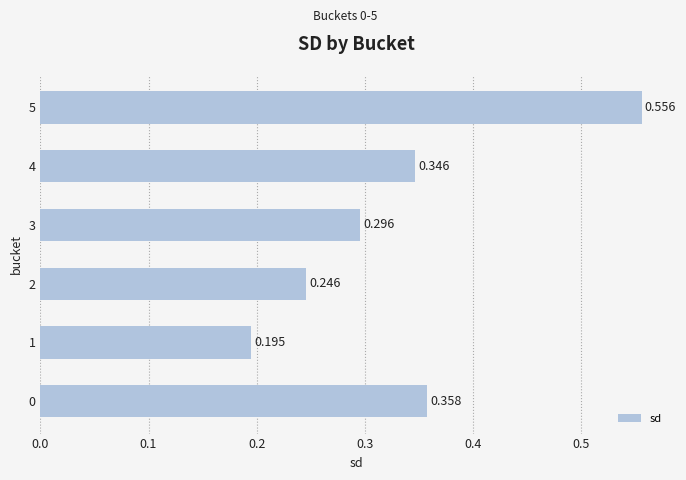

List the labels in order of value, largest first.

5, 0, 4, 3, 2, 1